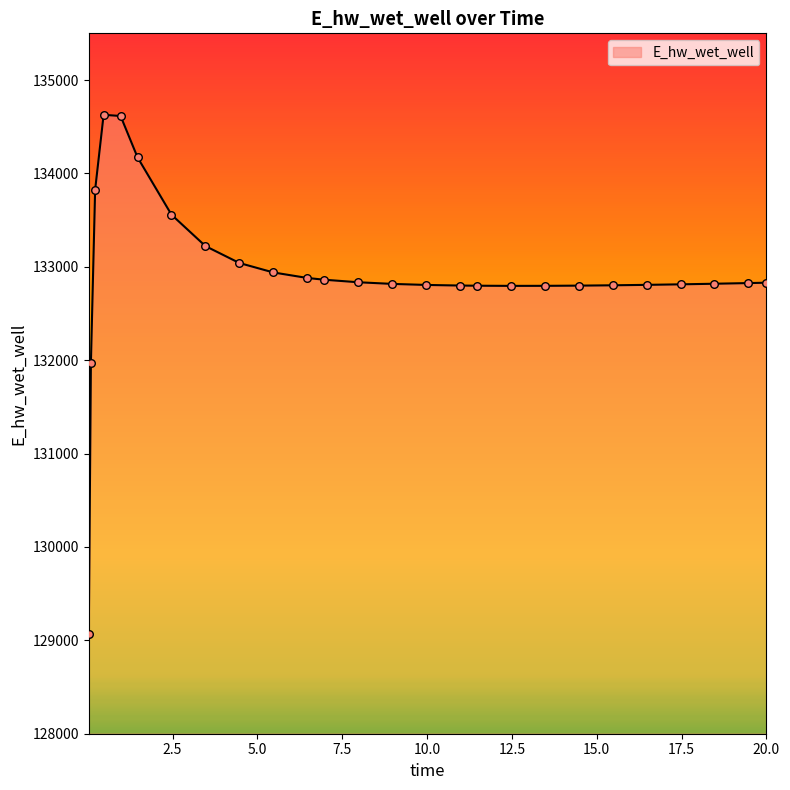

What is the smallest value displayed?

129070.2